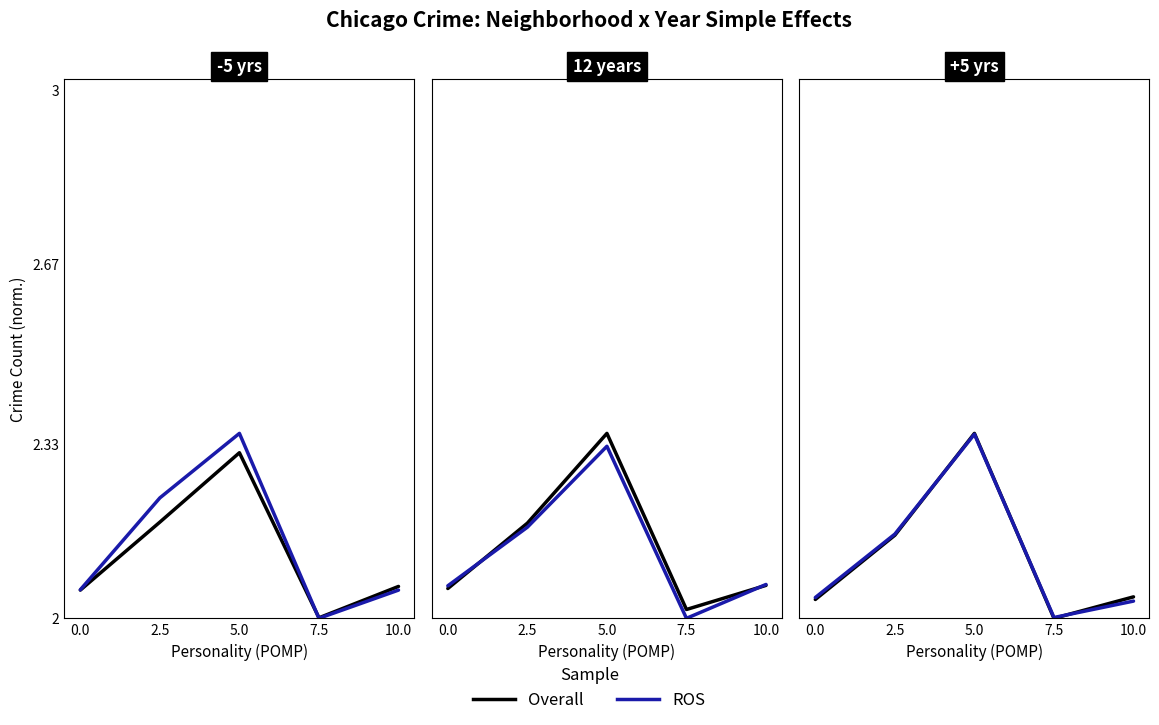

Rank the series by their average value, from highest to lowest.

Overall, ROS